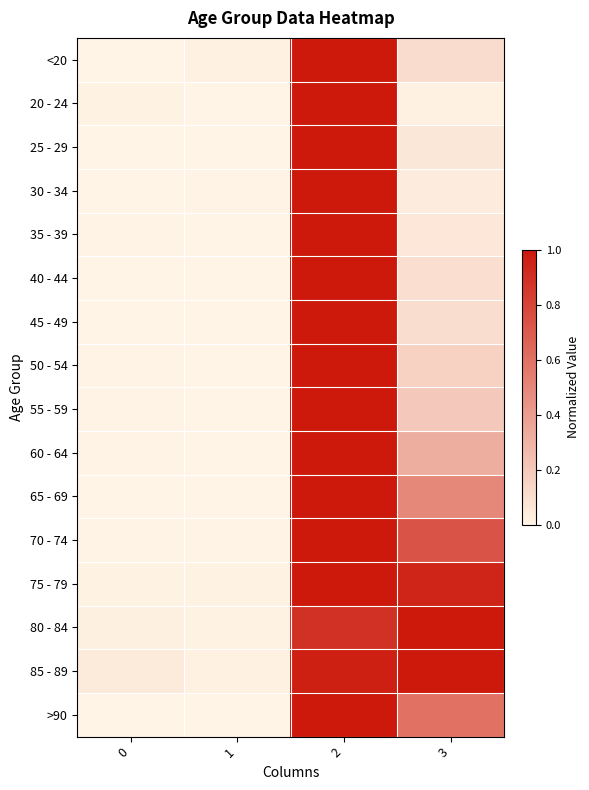

Reading left to right, what are all the values shown in this chart?

<20: 0=0.0	1=0.0	2=1.0	3=0.1
20 - 24: 0=0.0	1=0.0	2=1.0	3=0.0
25 - 29: 0=0.0	1=0.0	2=1.0	3=0.1
30 - 34: 0=0.0	1=0.0	2=1.0	3=0.0
35 - 39: 0=0.0	1=0.0	2=1.0	3=0.1
40 - 44: 0=0.0	1=0.0	2=1.0	3=0.1
45 - 49: 0=0.0	1=0.0	2=1.0	3=0.1
50 - 54: 0=0.0	1=0.0	2=1.0	3=0.2
55 - 59: 0=0.0	1=0.0	2=1.0	3=0.2
60 - 64: 0=0.0	1=0.0	2=1.0	3=0.3
65 - 69: 0=0.0	1=0.0	2=1.0	3=0.5
70 - 74: 0=0.0	1=0.0	2=1.0	3=0.7
75 - 79: 0=0.0	1=0.0	2=1.0	3=0.9
80 - 84: 0=0.0	1=0.0	2=0.9	3=1.0
85 - 89: 0=0.0	1=0.0	2=1.0	3=1.0
>90: 0=0.0	1=0.0	2=1.0	3=0.6